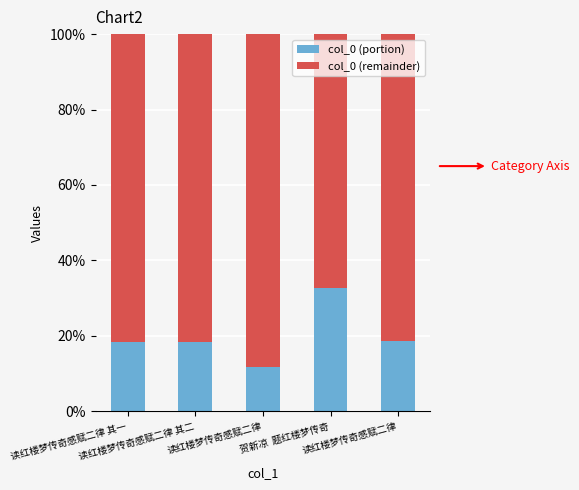

Does the chart contain stacked bars?

Yes